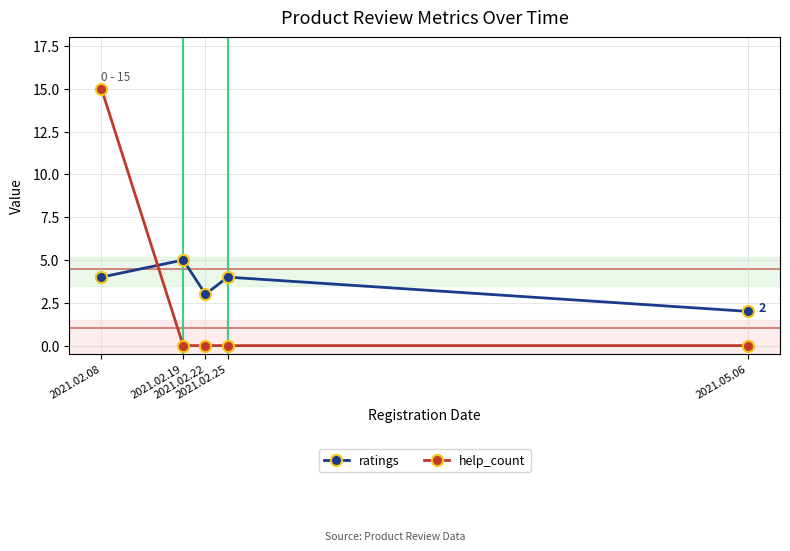

What are all the series names shown in the legend?

ratings, help_count